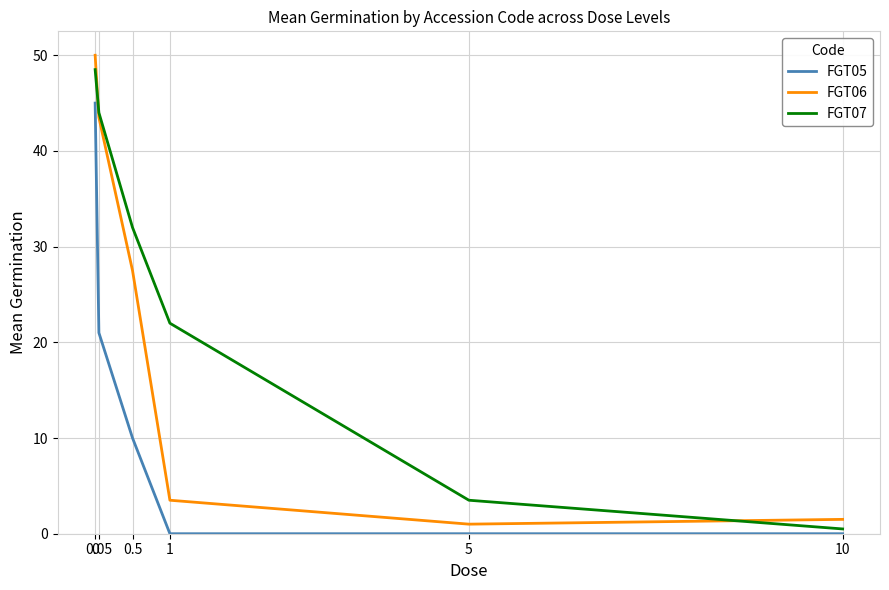

Is the value of FGT06 at 0.5 greater than the value of FGT05 at 0.5?

Yes